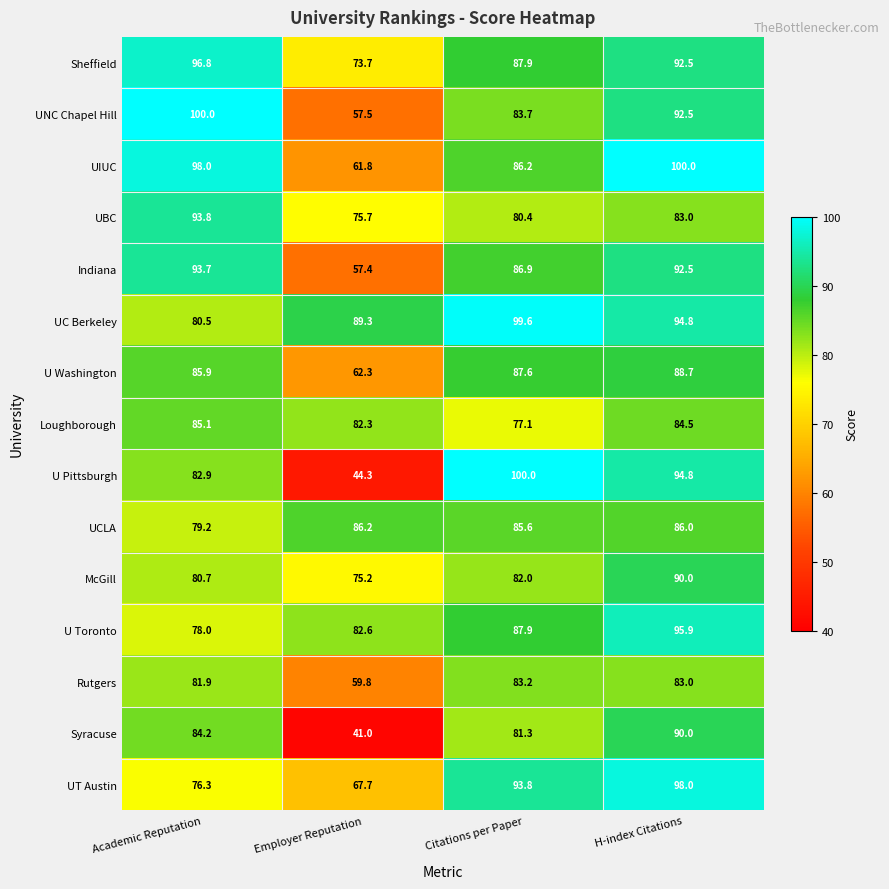

Rank the series at Employer Reputation from highest to lowest value.

UC Berkeley, UCLA, U Toronto, Loughborough, UBC, McGill, Sheffield, UT Austin, U Washington, UIUC, Rutgers, UNC Chapel Hill, Indiana, U Pittsburgh, Syracuse